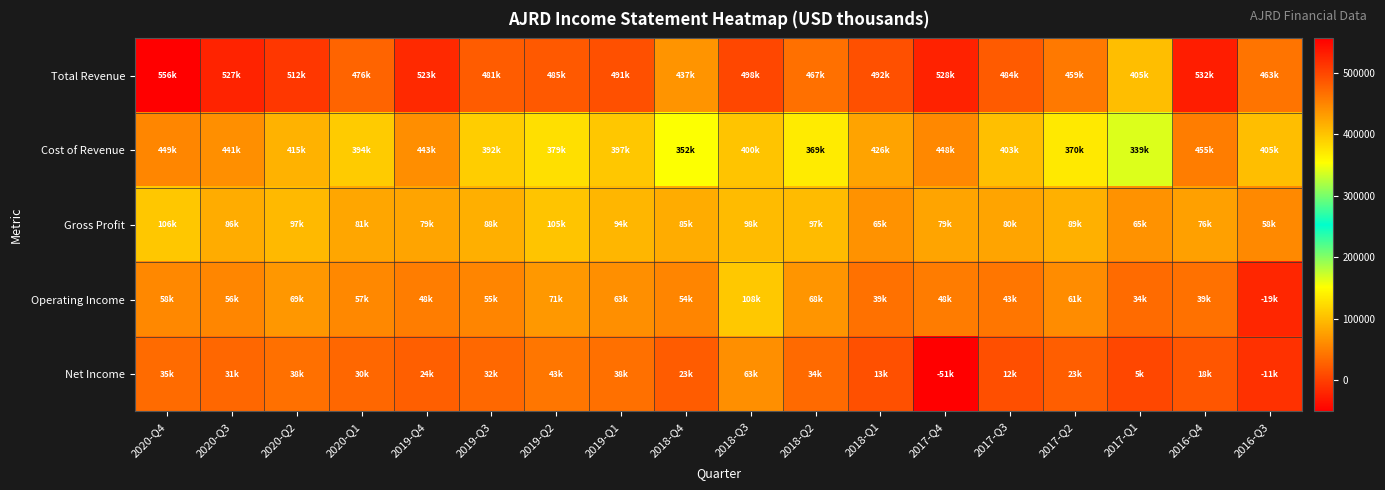

Which has a higher value, 2017-Q4 or 2016-Q4?

2016-Q4